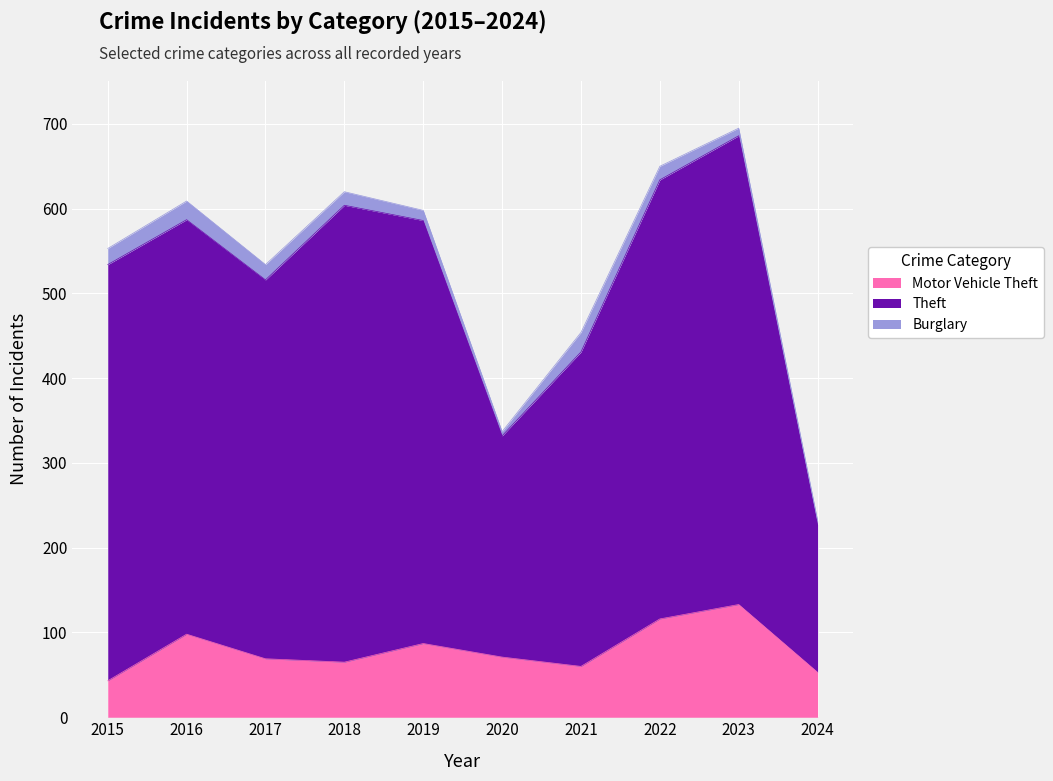

True or false: Motor Vehicle Theft and Theft intersect in this chart.

False